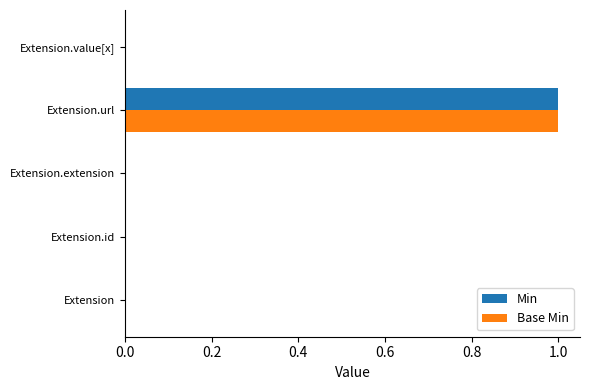

True or false: Base Min has a value of 2 at Extension.url.

False